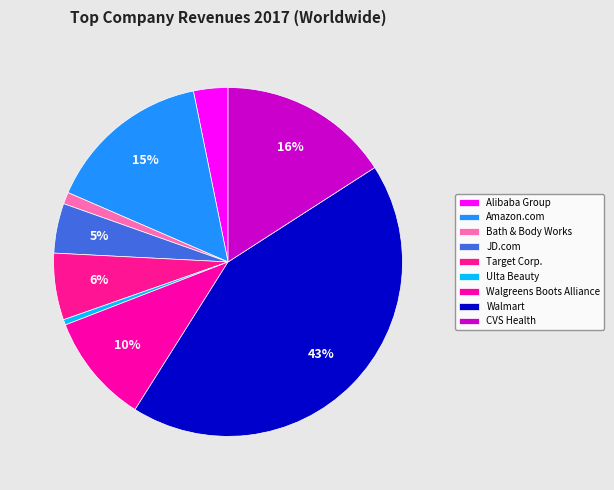

Is there any slice that represents more than half of the pie?

No